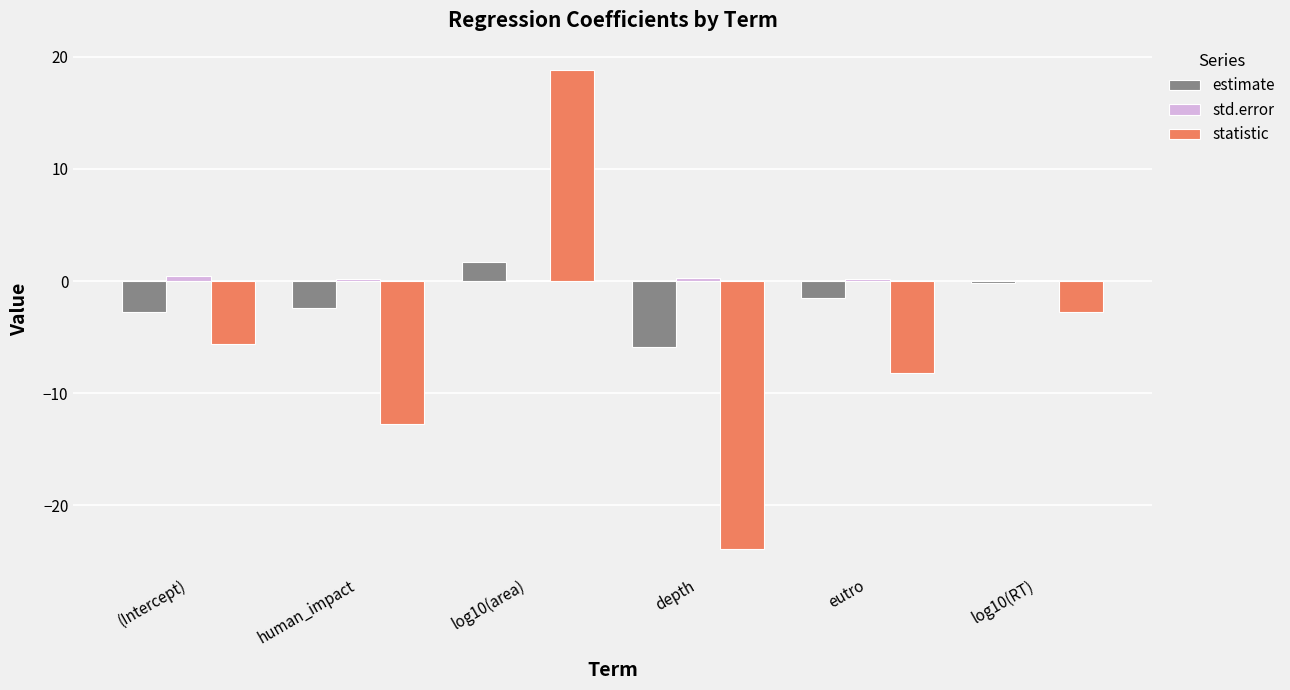

Is the value of std.error at (Intercept) greater than the value of statistic at log10(RT)?

Yes